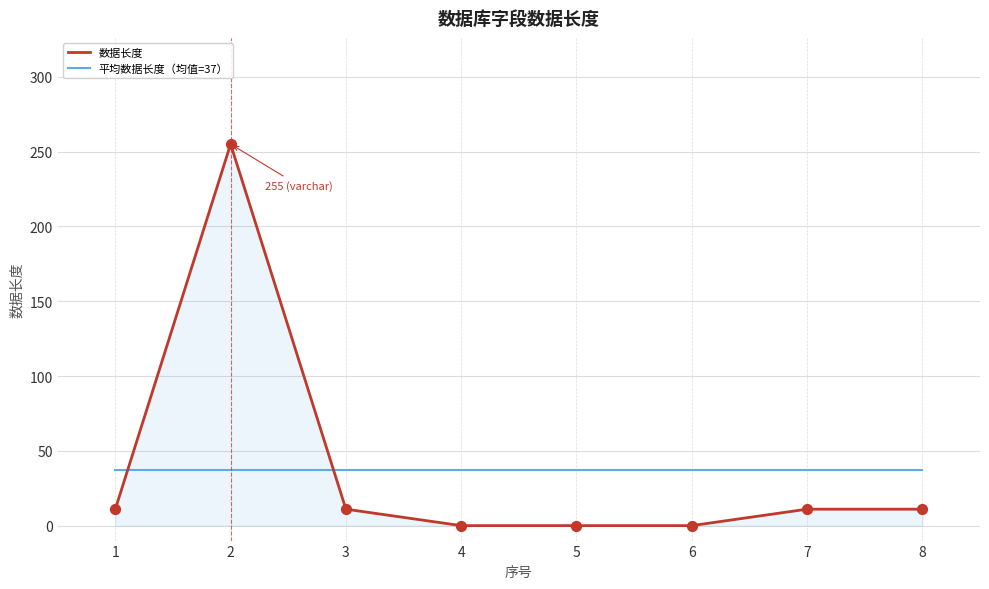

Is the value of 数据长度 at 4 greater than the value of 平均数据长度（均值=37） at 7?

No